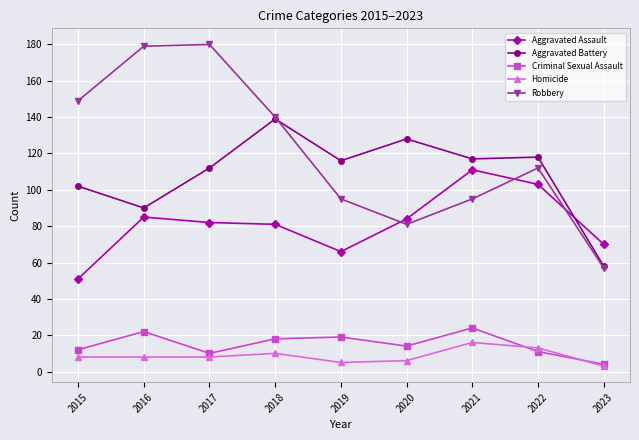

What is the total value across all series at 2018?

388